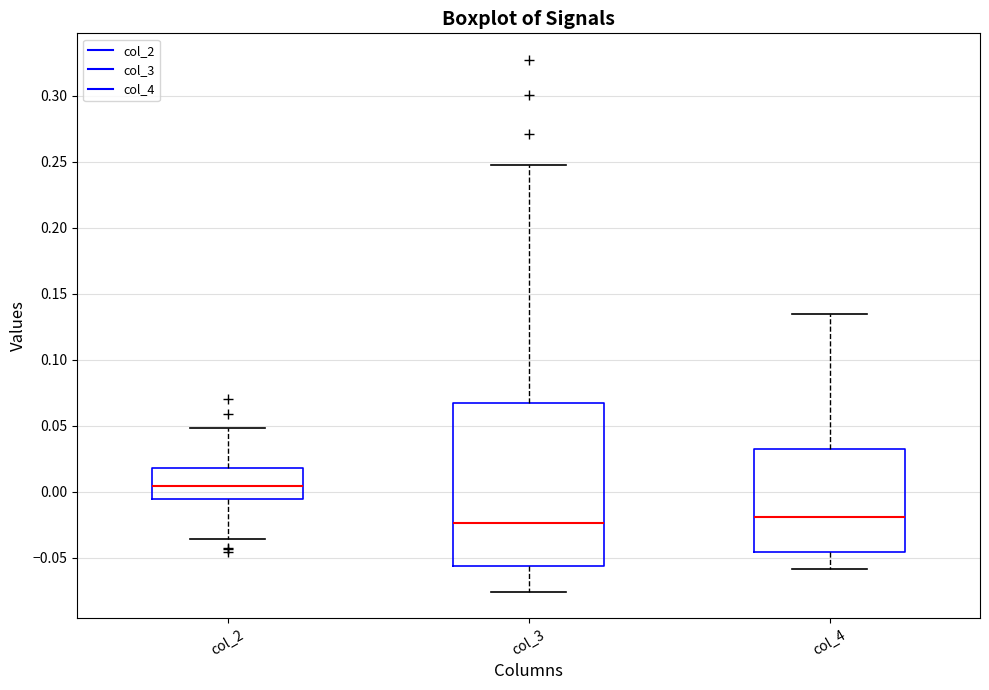

Which box's median line is the highest?

col_2